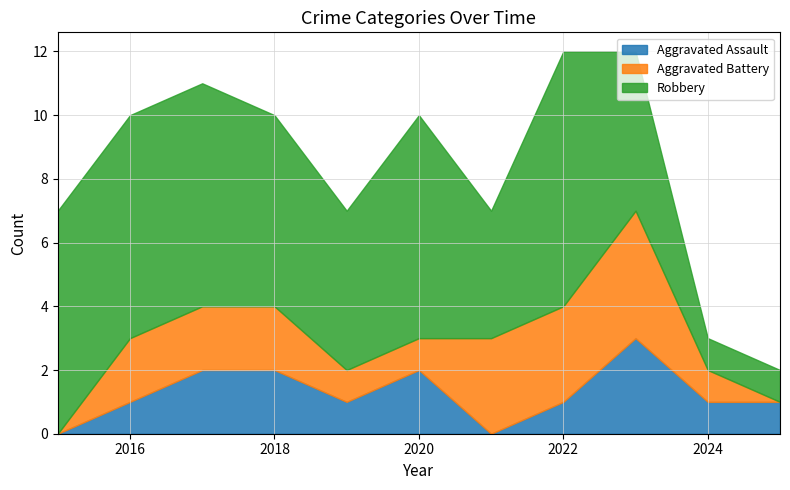

Which has a higher value, 2025 or 2019?

2025